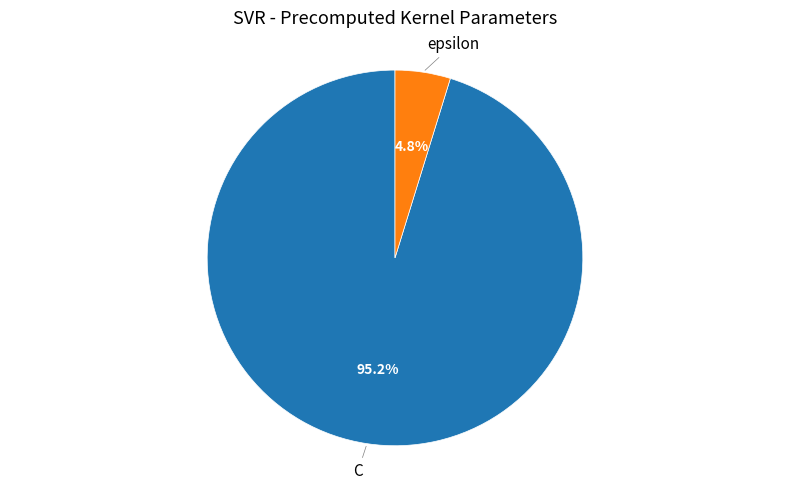

Does any single category account for the majority?

Yes